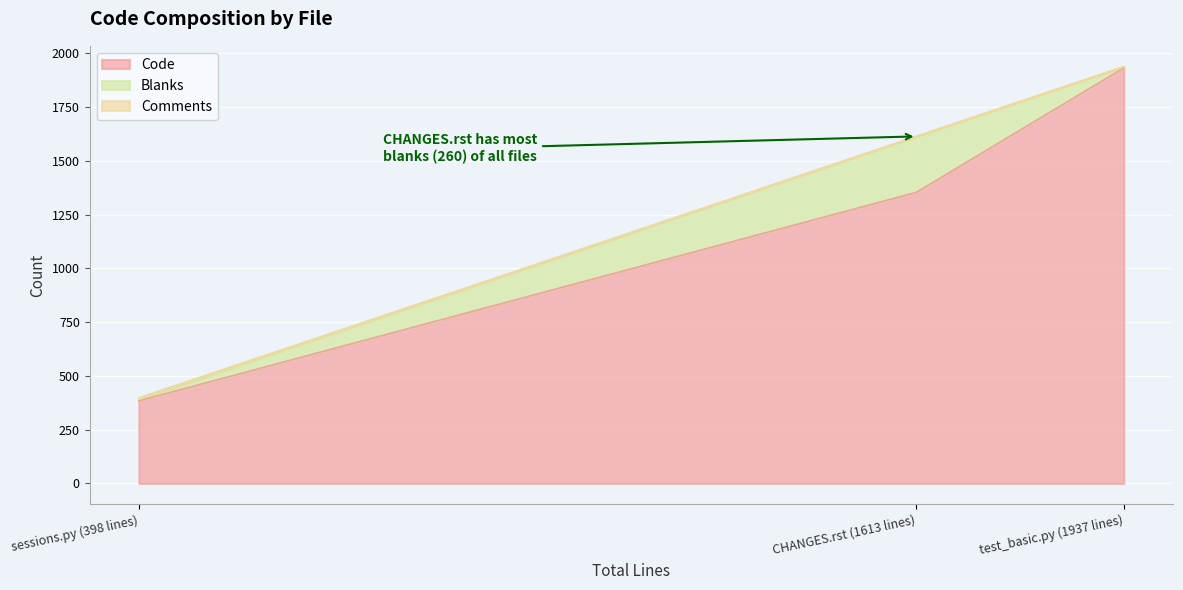

Which series has the widest spread of values?

Code